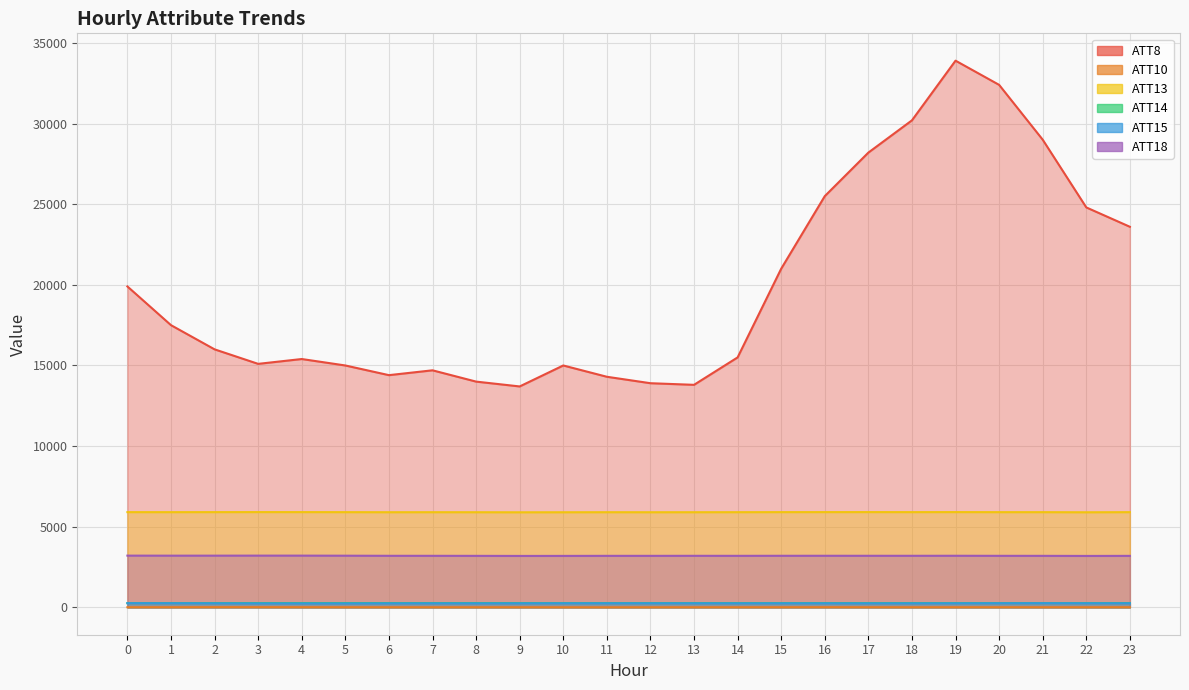

Which has a higher value, 8 or 4?

4